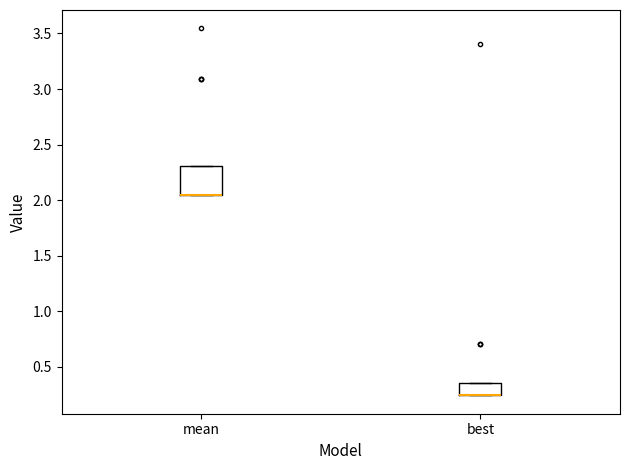

Reading left to right, transcribe this box plot: for each box, give where its median line is, the range the box spans, and where its two whiskers end, as read against the y-axis. The values are not printed on the chart, so give them approximately, as read against the axis.

mean: median 2.05 (drawn on the box's lower edge), box 2.05 to 2.30, whiskers 2.05 to 2.30
best: median 0.25 (drawn on the box's lower edge), box 0.25 to 0.35, whiskers 0.25 to 0.35